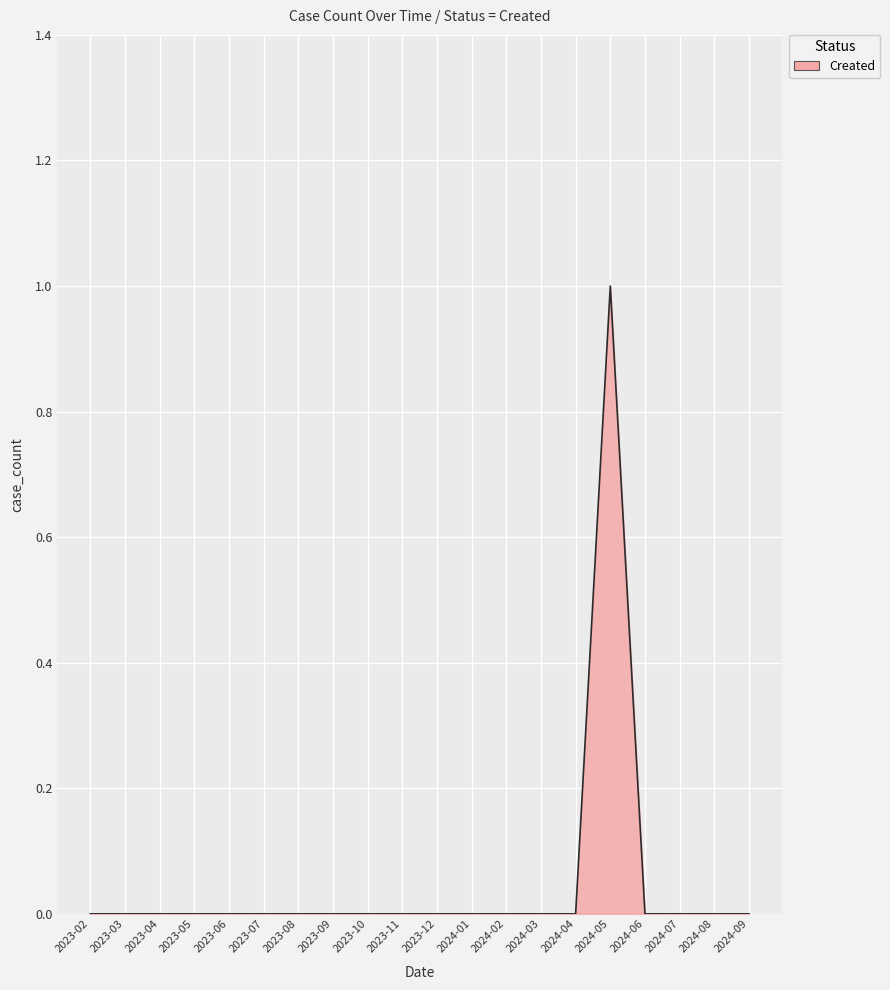

Reading left to right, transcribe all the data shown in this chart.

0	0	0	0	0	0	0	0	0	0	0	0	0	0	0	1	0	0	0	0